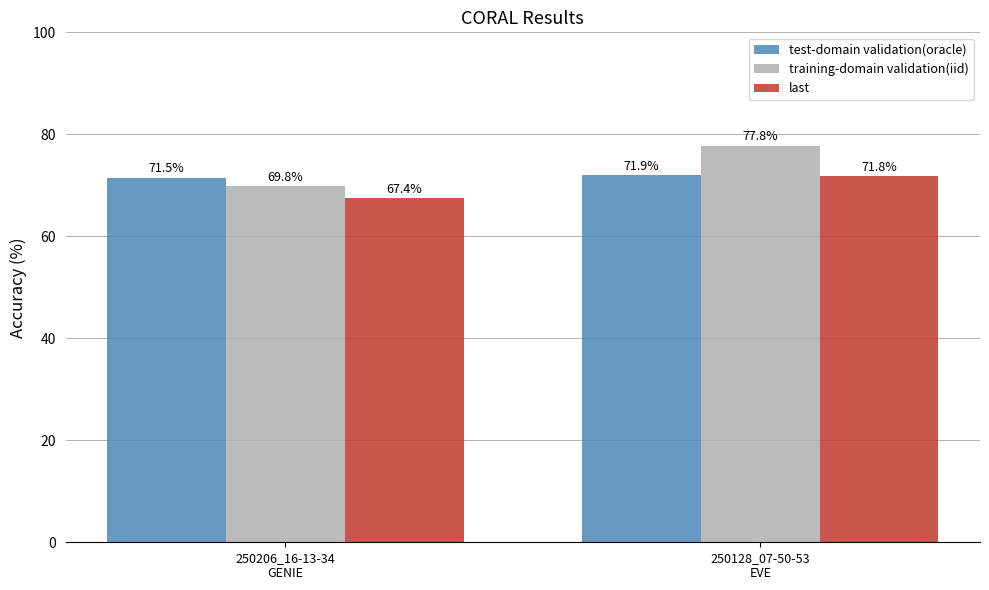

Reading right to left, what are all the values shown in this chart?

test-domain validation(oracle): 250128_07-50-53
EVE=71.9	250206_16-13-34
GENIE=71.5
training-domain validation(iid): 250128_07-50-53
EVE=77.8	250206_16-13-34
GENIE=69.8
last: 250128_07-50-53
EVE=71.8	250206_16-13-34
GENIE=67.4